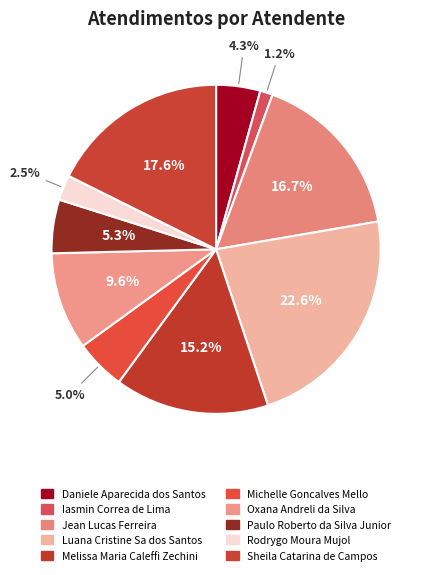

The Daniele Aparecida dos Santos slice represents 1% of the pie. True or false?

False